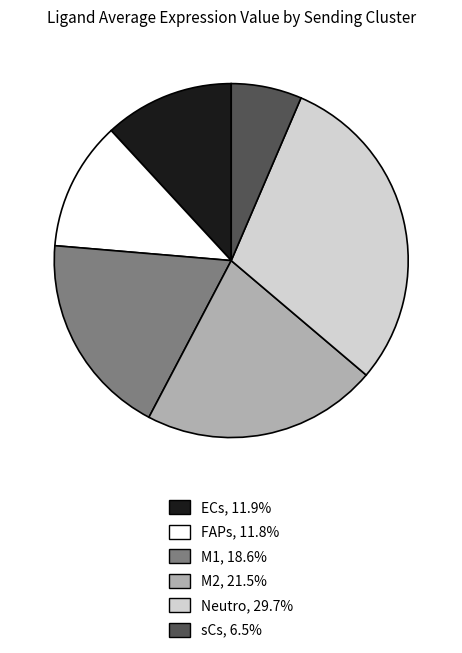

Do ECs and sCs together represent more than half of the pie?

No